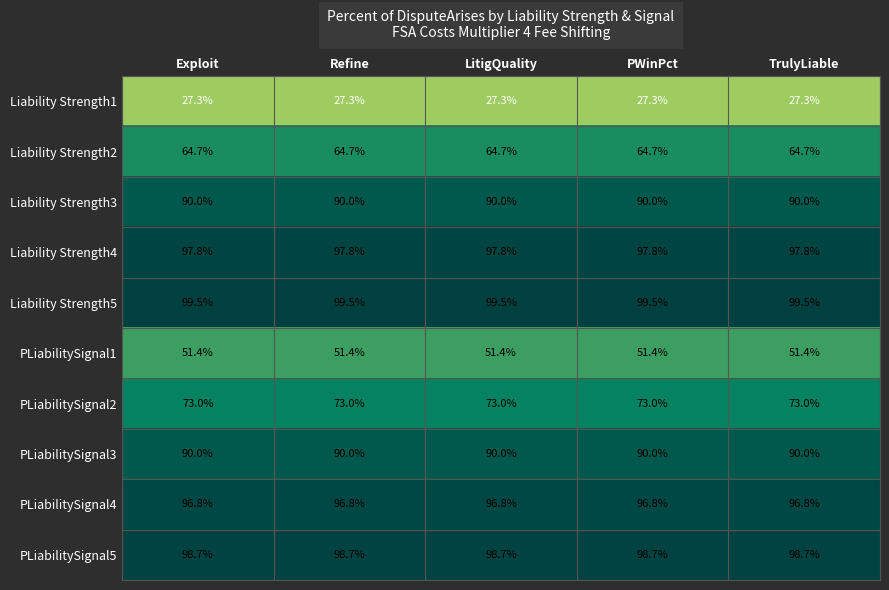

What is the greatest value displayed?

99.5